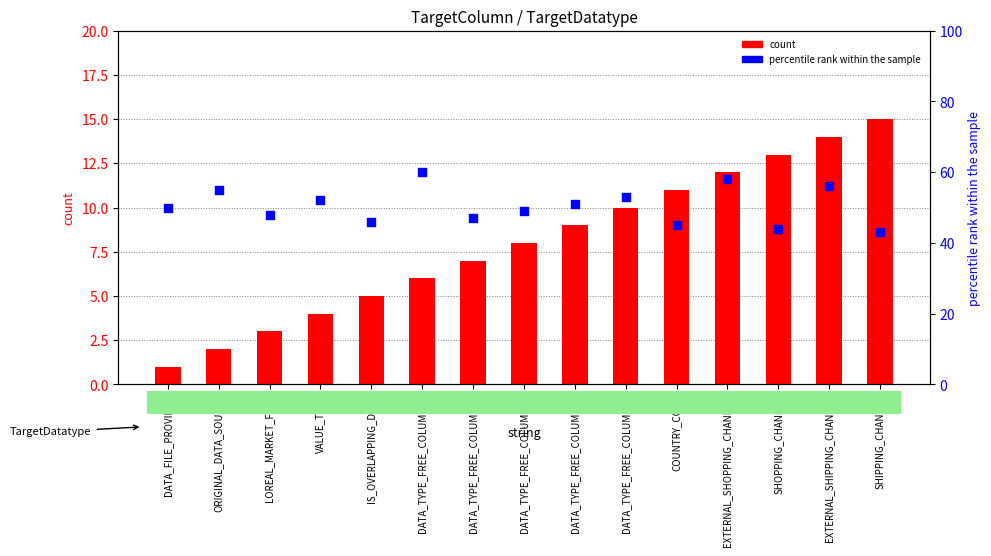

At which category is the sum across all series the highest?

EXTERNAL_SHOPPING_CHANNEL